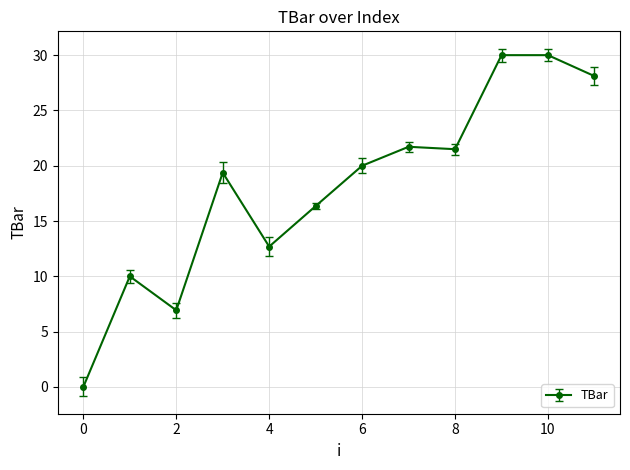

What is the maximum value shown in the chart?

30.0